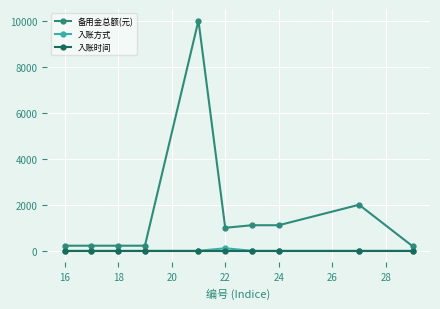

Rank the series by their maximum value, from highest to lowest.

备用金总额(元), 入账方式, 入账时间